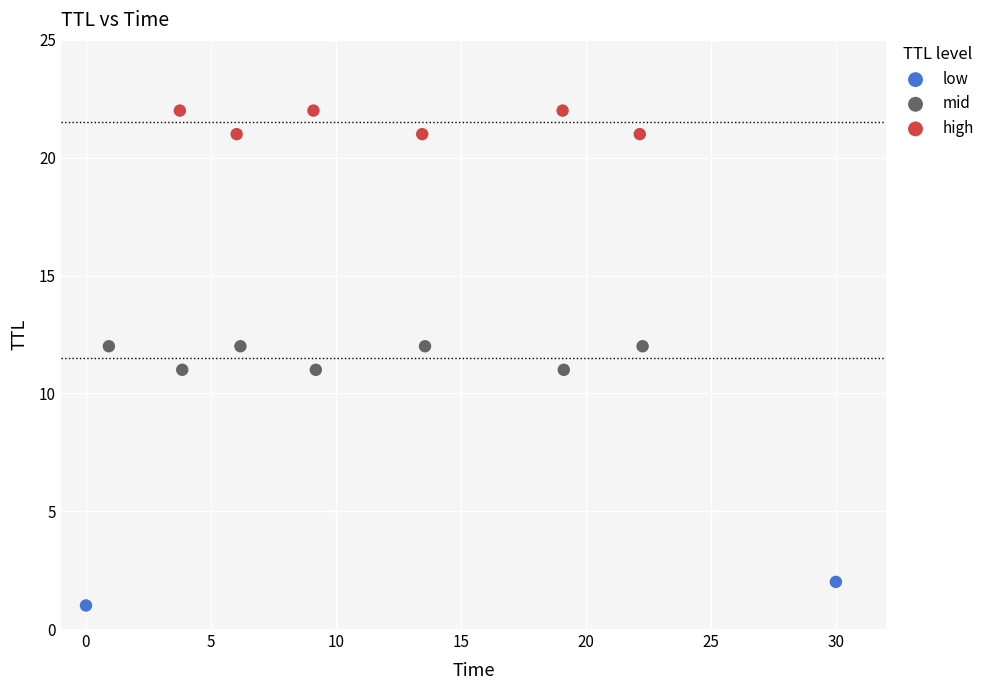

What are all the series names shown in the legend?

low, mid, high